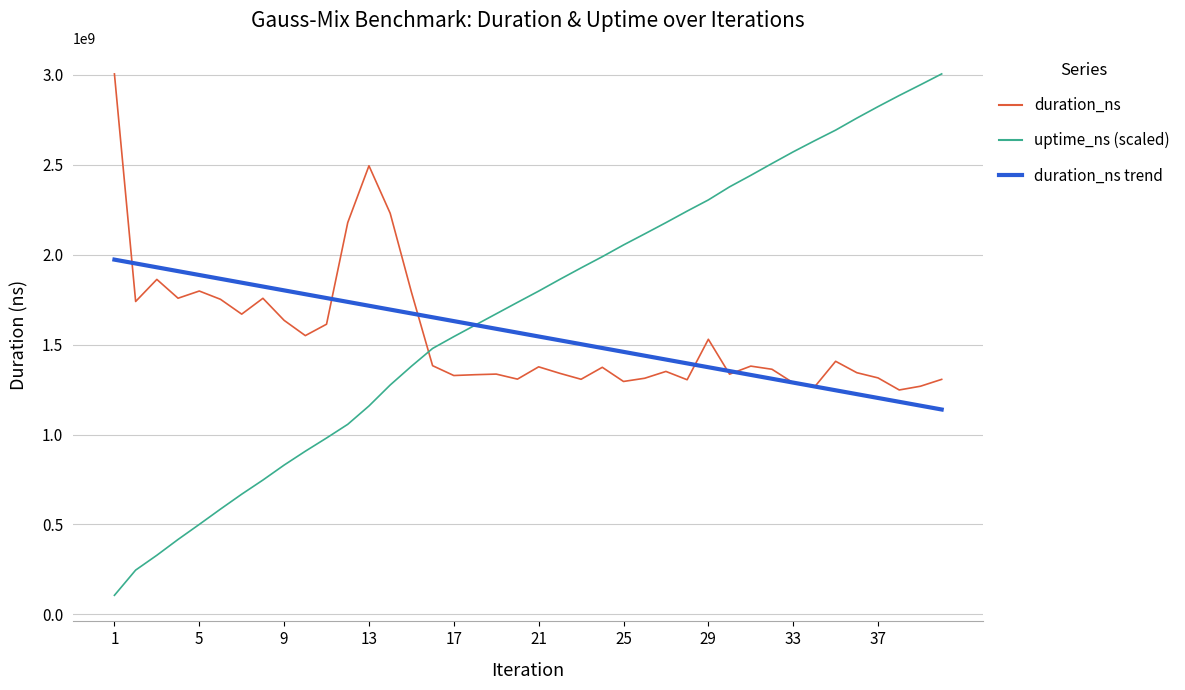

Which series has the largest range (max minus min)?

uptime_ns